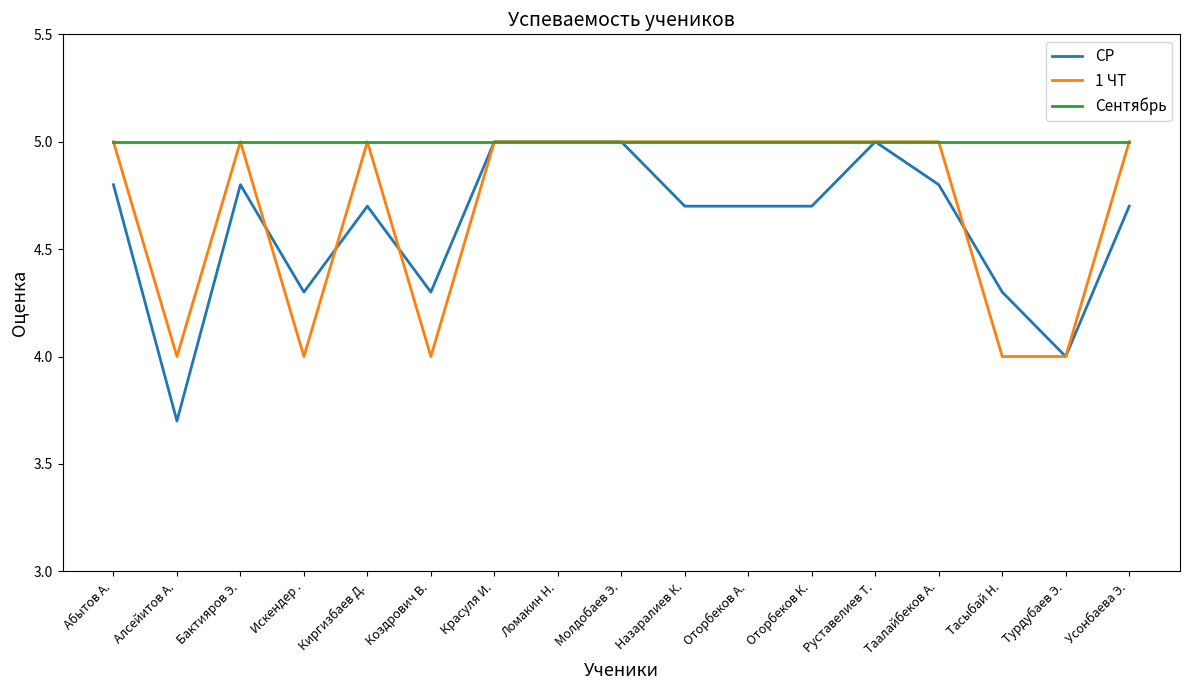

At which category does СР reach its first local valley?

Алсейитов А.